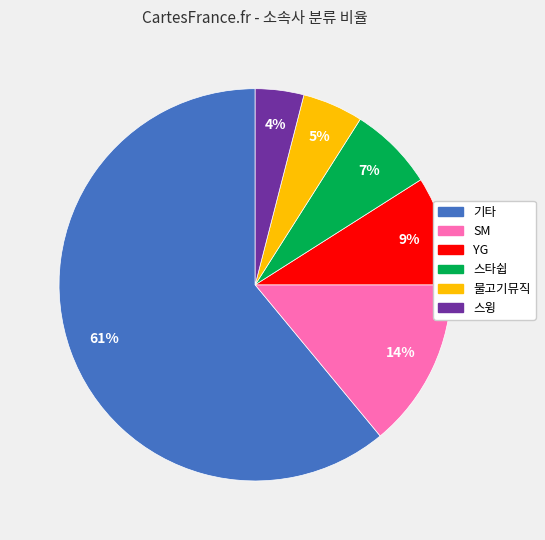

To the nearest percent, what is the average slice percentage?

17%